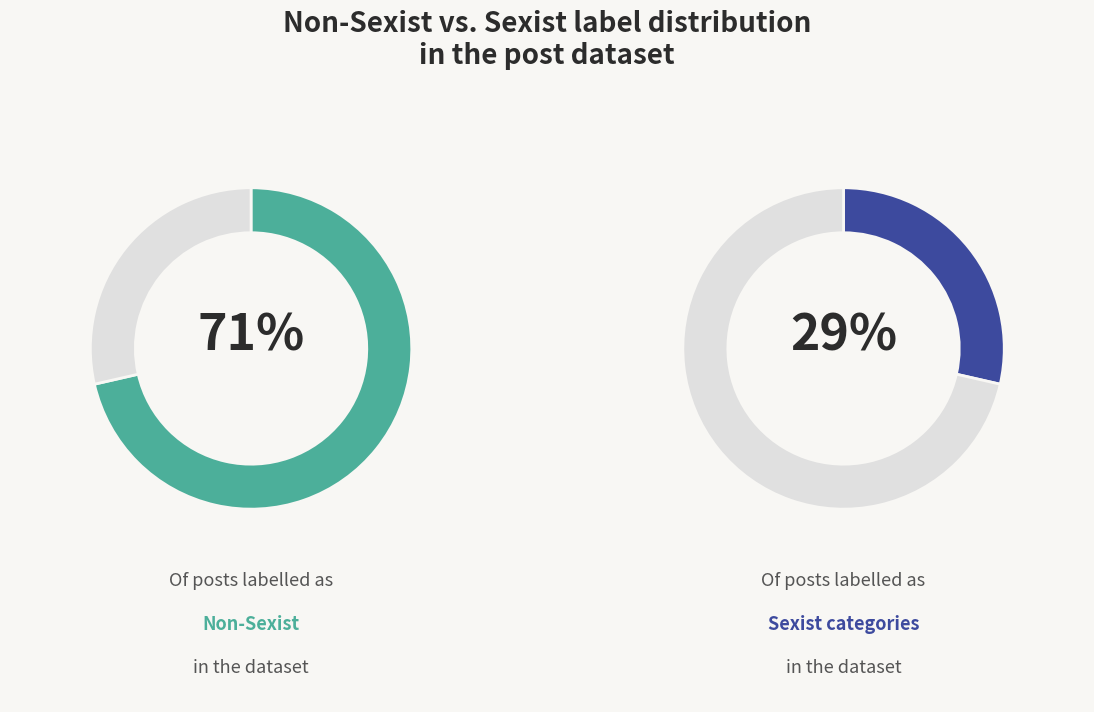

The Moral_policing slice represents 1% of the pie. True or false?

False